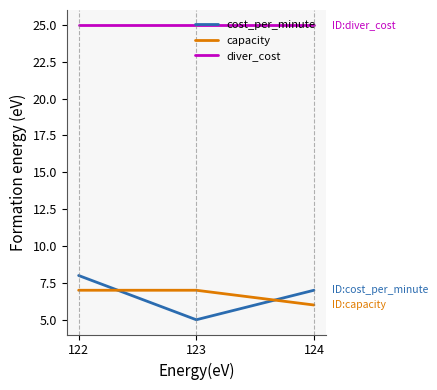

Reading right to left, extract all data points from this chart.

cost_per_minute: 124=7	123=5	122=8
capacity: 124=6	123=7	122=7
diver_cost: 124=25	123=25	122=25